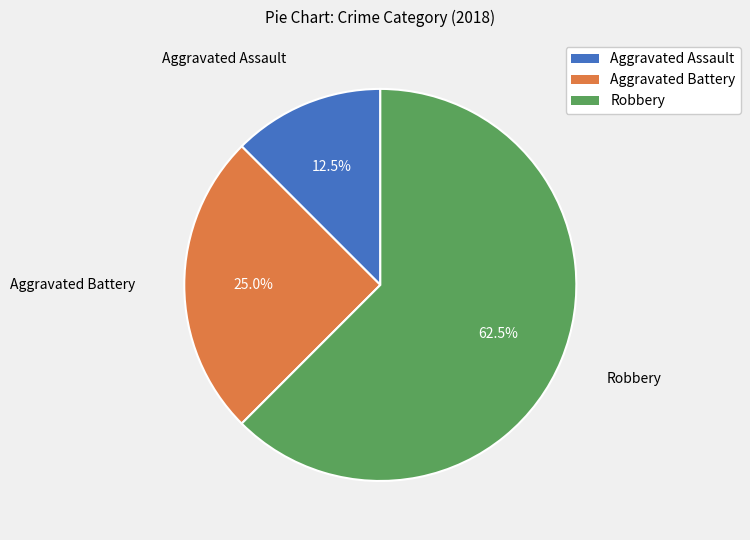

Combined, what portion of the pie is Aggravated Assault and Aggravated Battery?

37.5%